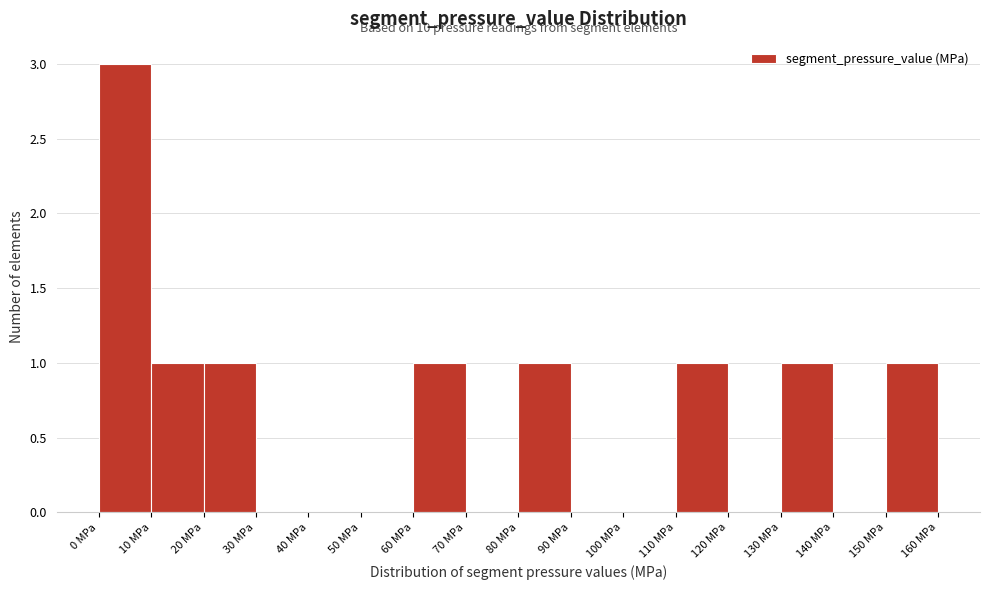

Over which range of the x-axis is the bar tallest?

0 to 10